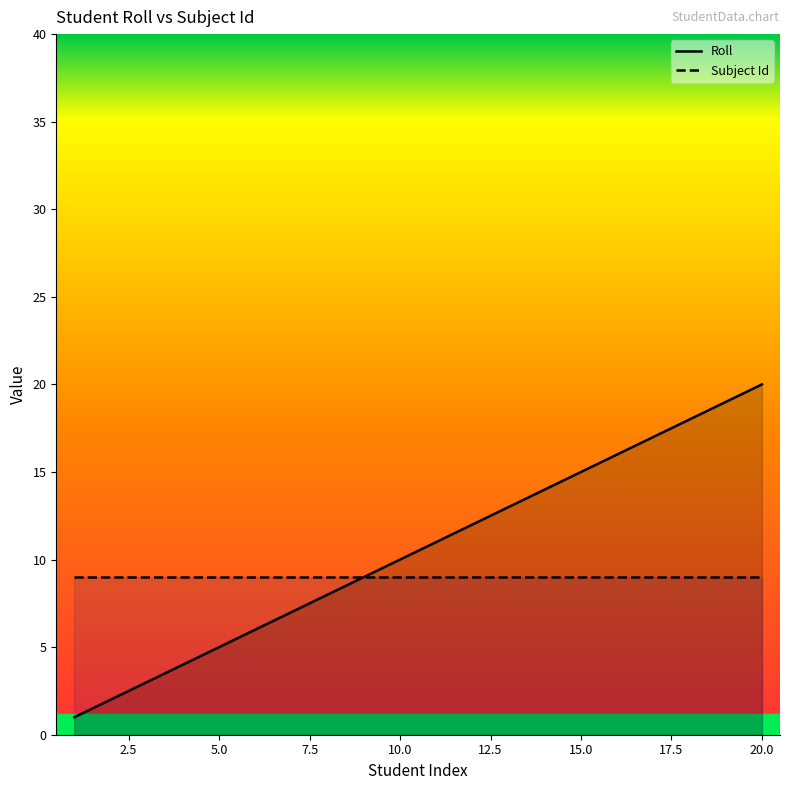

What is the spread (max minus min) of values at 15.0?

6